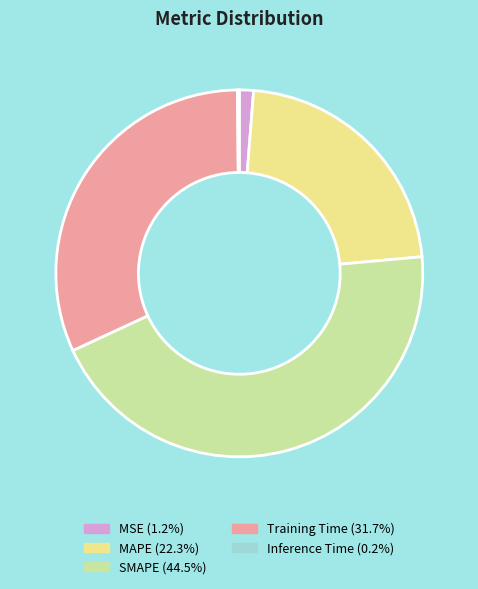

Is there any slice that represents more than half of the pie?

No